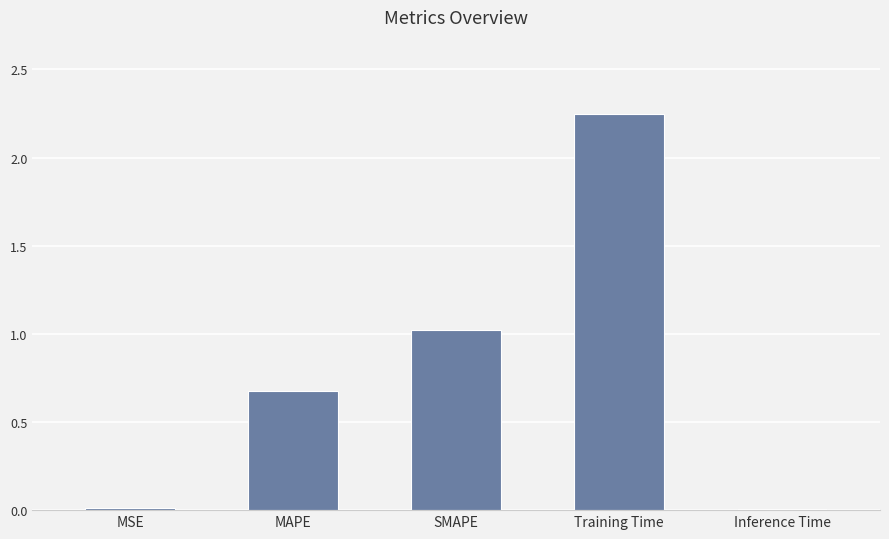

Are the bars horizontal?

No